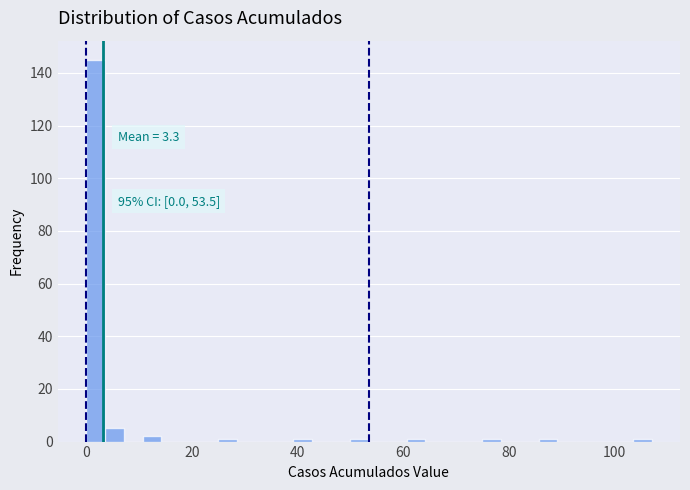

Around what value on the x-axis is the tallest bar? Give the approximate position of its centre, as read against the axis.

2